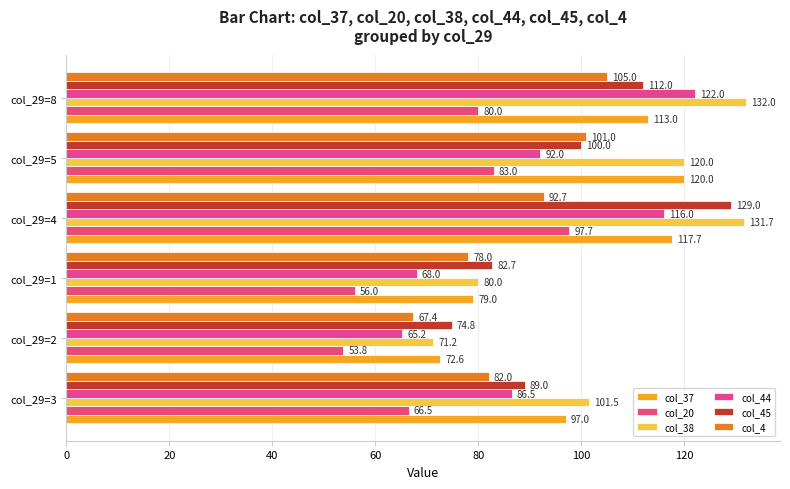

How many series are shown in this chart?

6